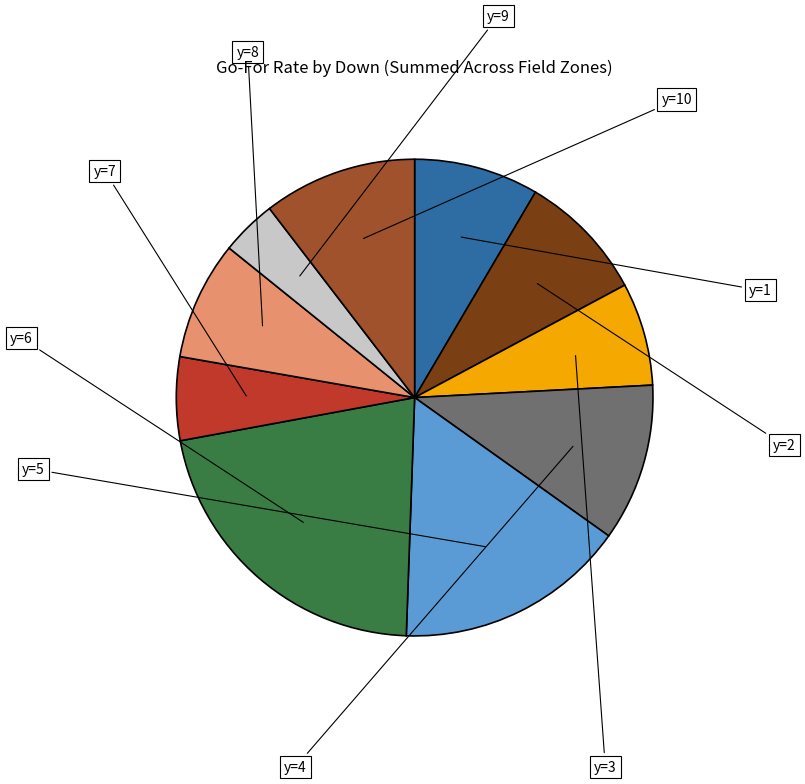

Is there any slice that represents more than half of the pie?

No